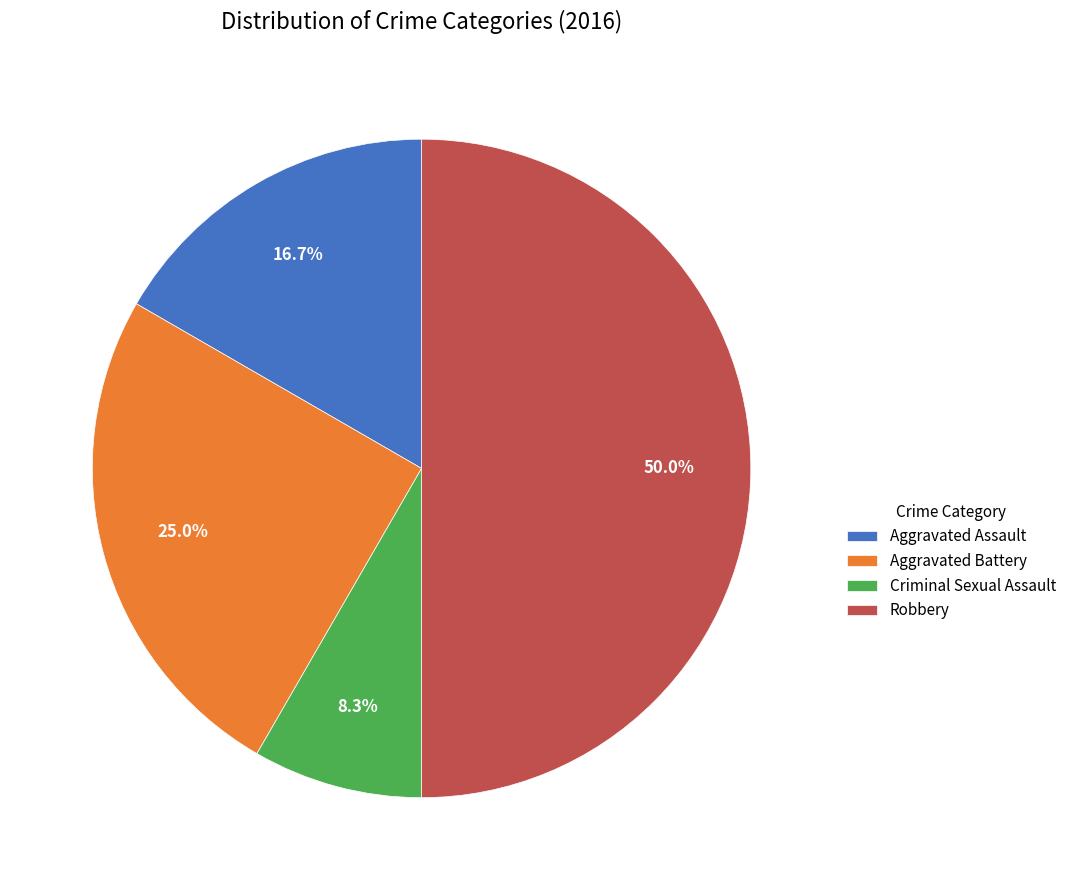

To the nearest percent, what is the combined percentage of Aggravated Assault and Aggravated Battery?

42%